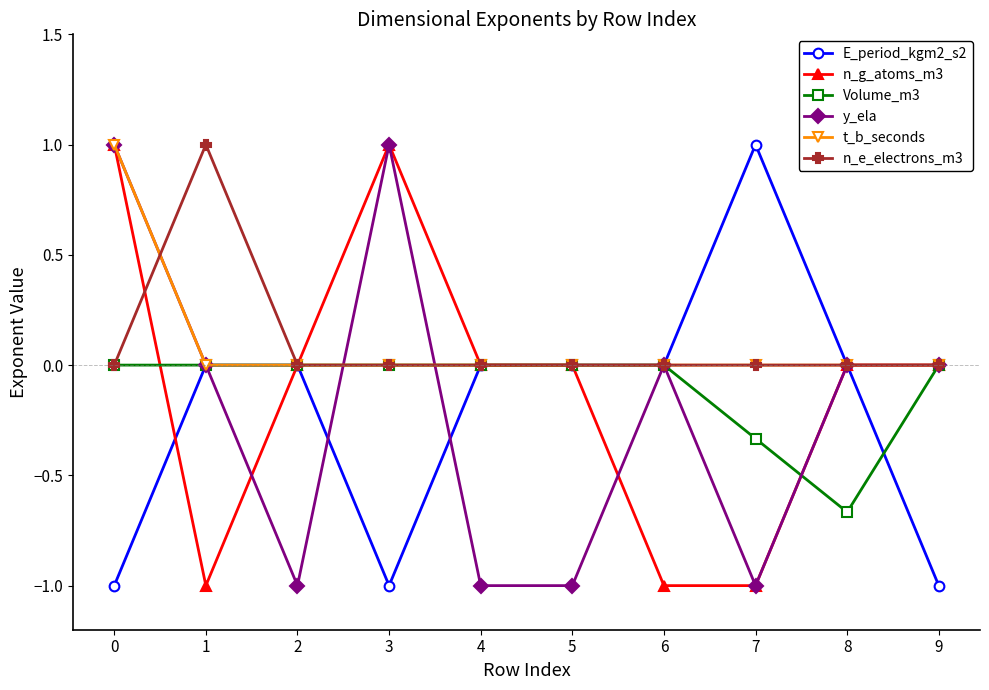

Where do n_g_atoms_m3 and E_period_kgm2_s2 first cross each other?

0 and 1